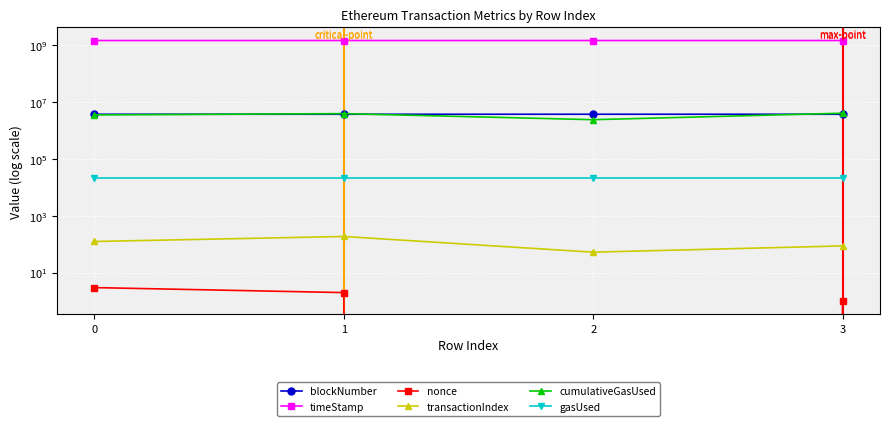

What are all the series names shown in the legend?

blockNumber, timeStamp, nonce, transactionIndex, cumulativeGasUsed, gasUsed